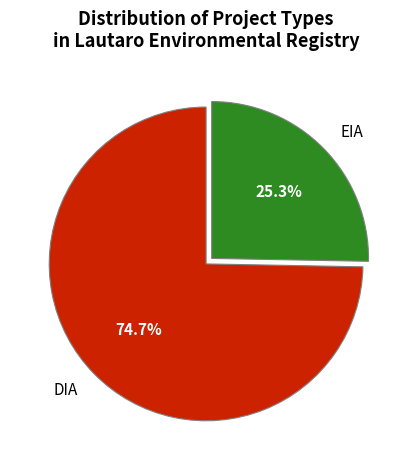

How many slices are in this pie chart?

2